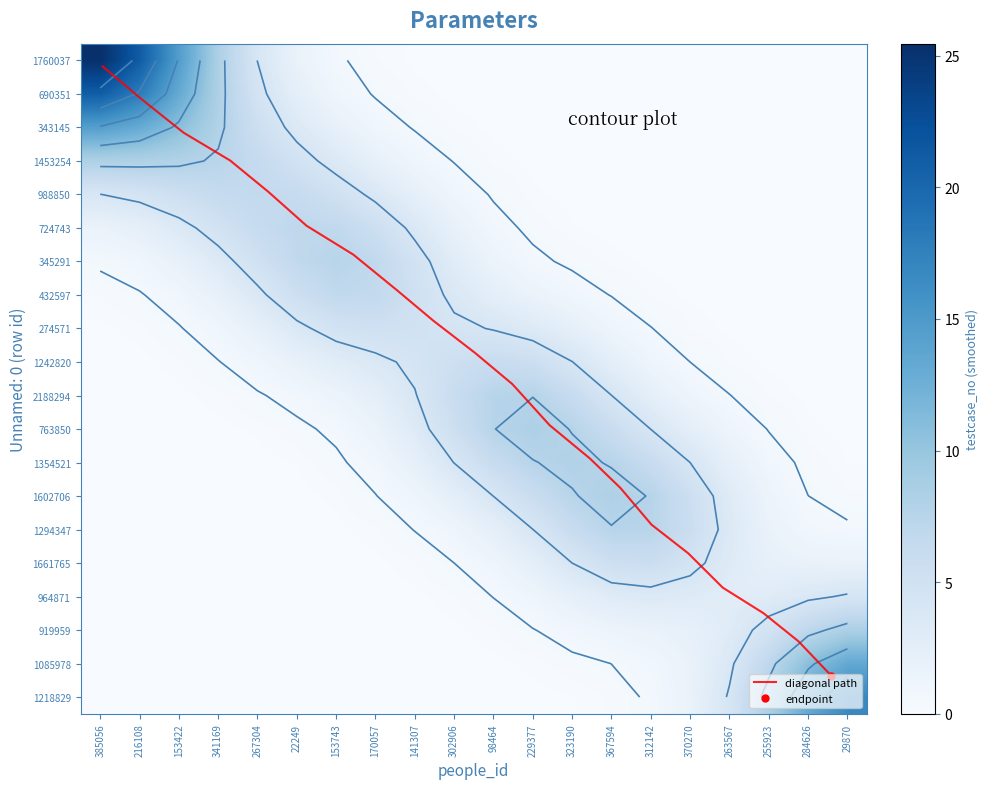

What is the difference between the maximum and minimum values in the 1354521 series?

8.0